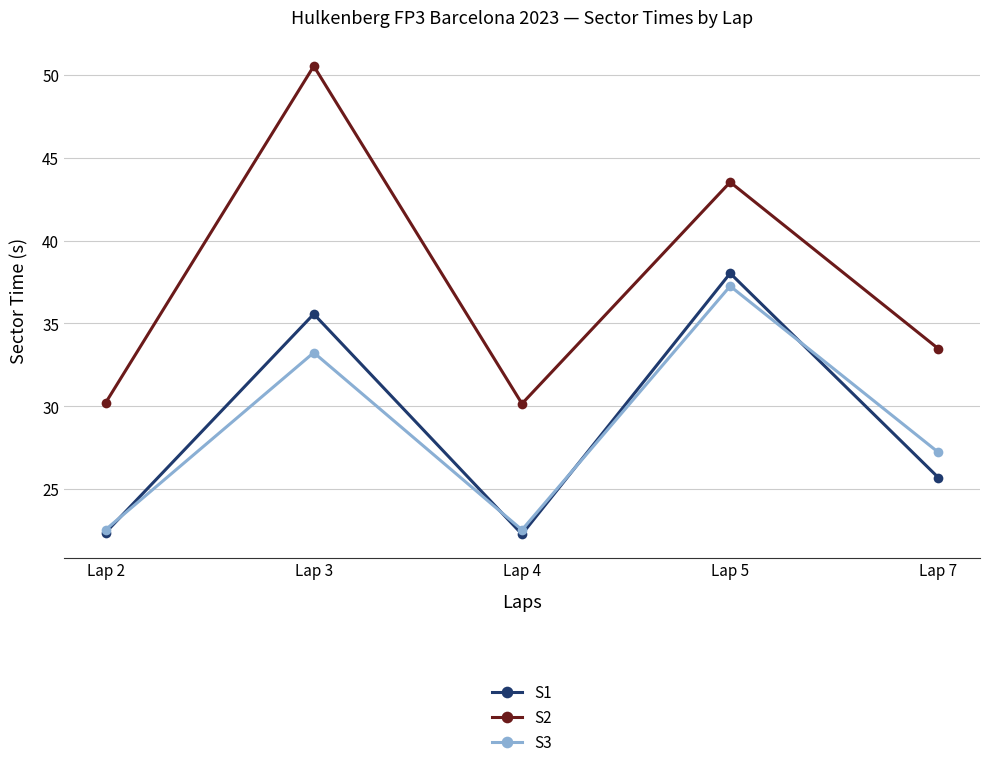

What is the total value across all series at Lap 3?

119.3